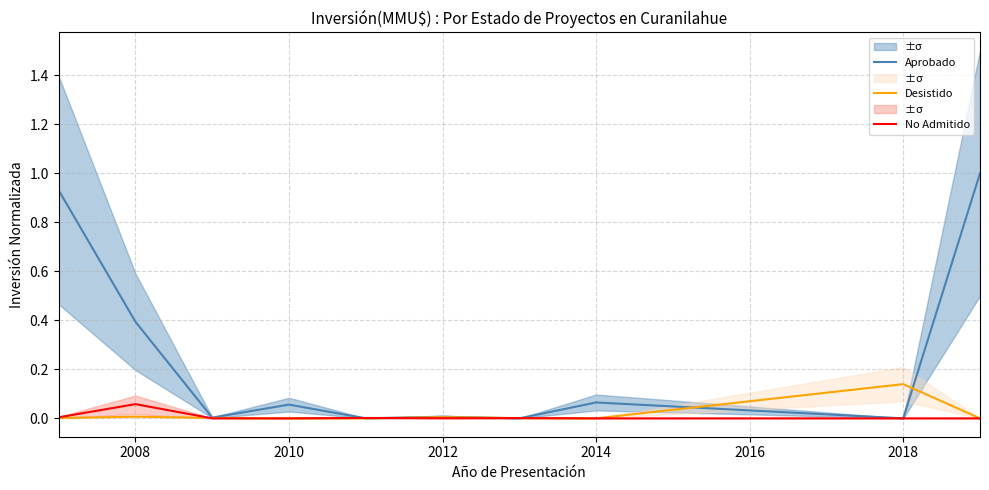

True or false: No Admitido has more than 0 points higher than both neighbors.

True